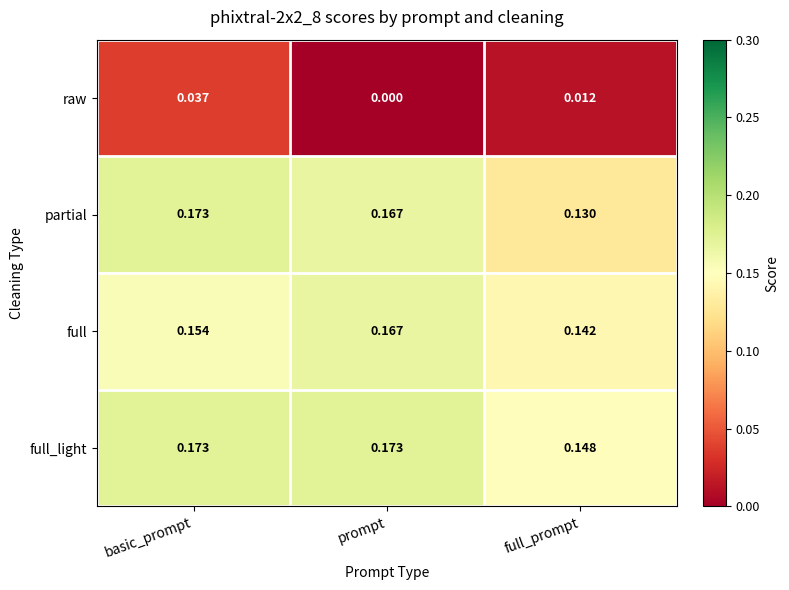

At which label is full closest to 0?

full_prompt